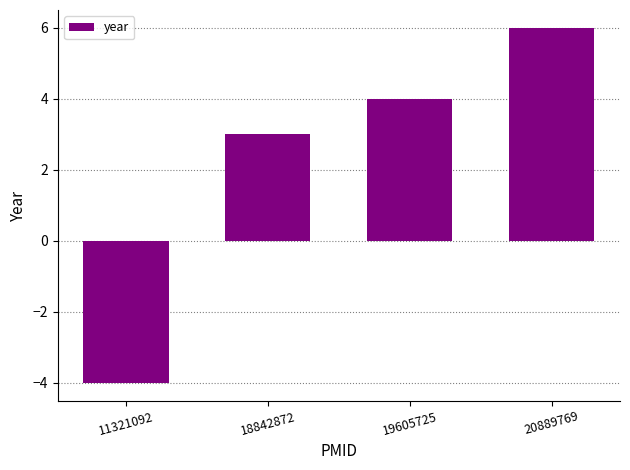

What is the sum of all values?

9